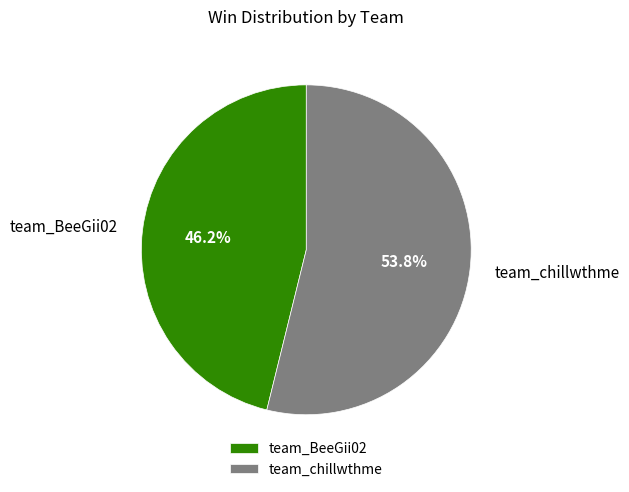

To the nearest percent, what portion does team_BeeGii02 represent?

46%